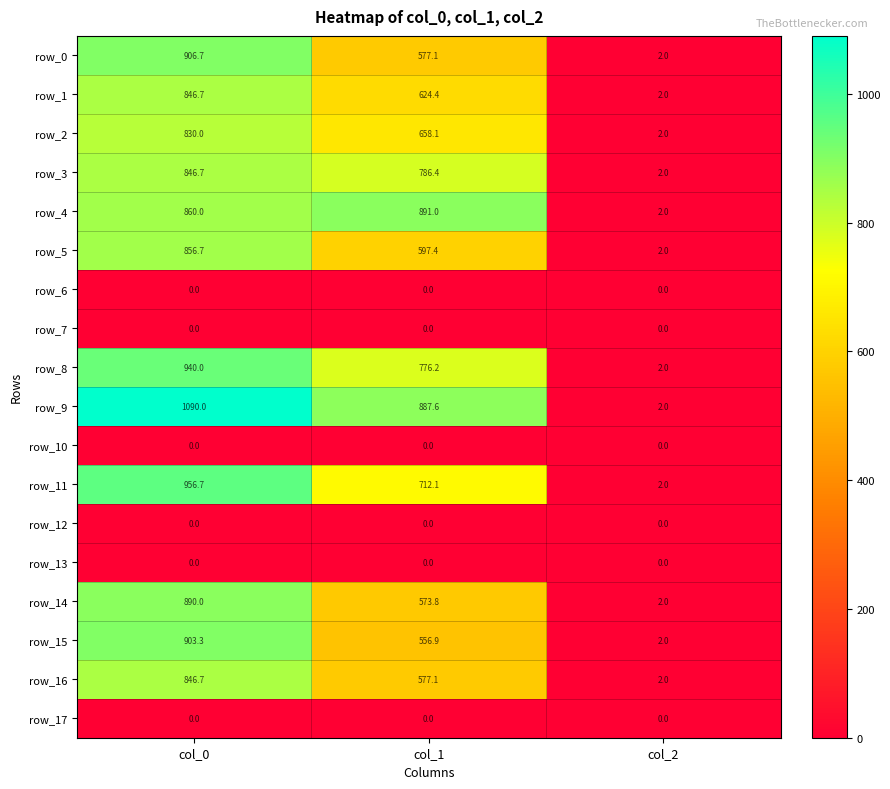

What is the average value of the row_15 series?

487.4